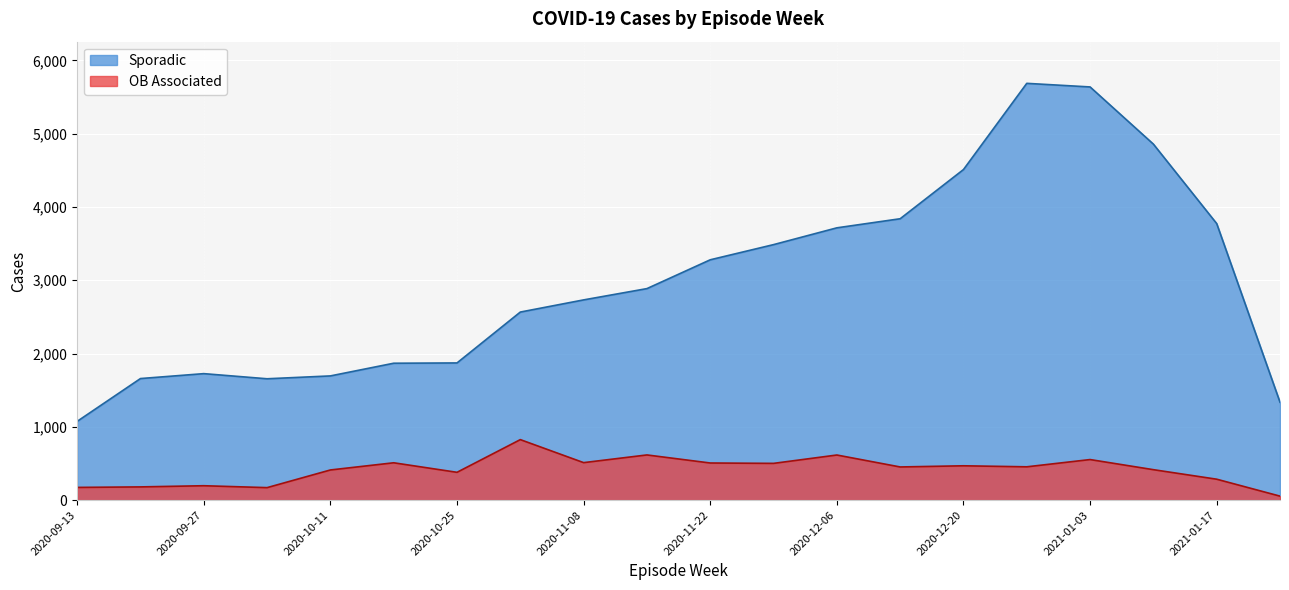

The Sporadic series shows 423 at 2020-09-20. True or false?

False